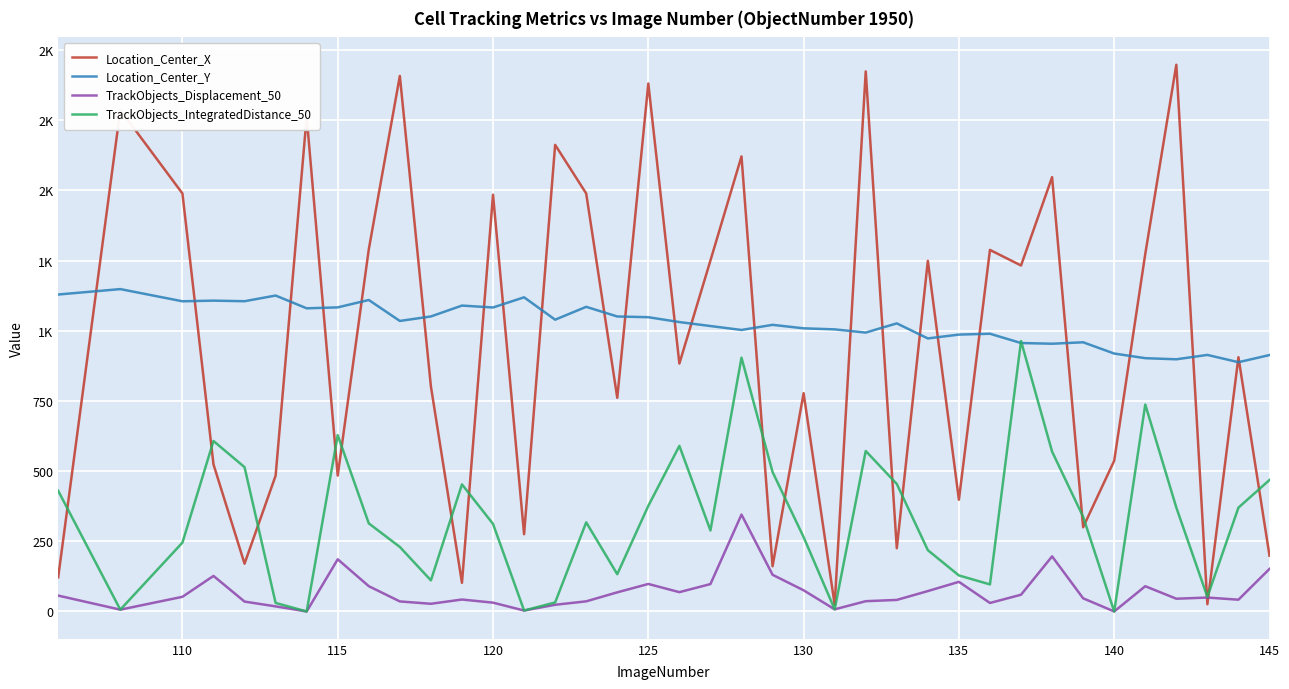

Does the chart display data point markers on the line(s)?

No